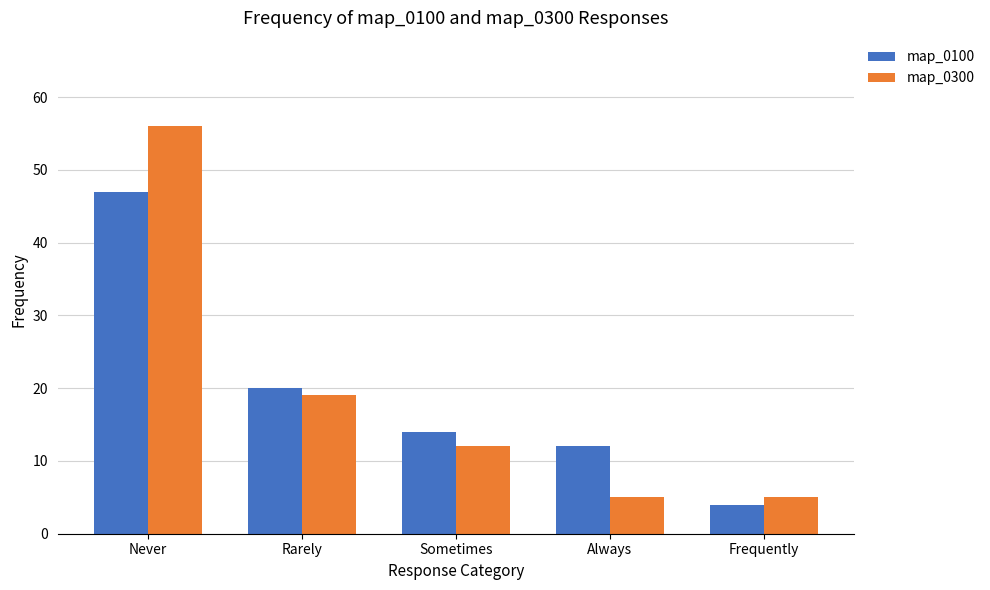

What are all the series names shown in the legend?

map_0100, map_0300